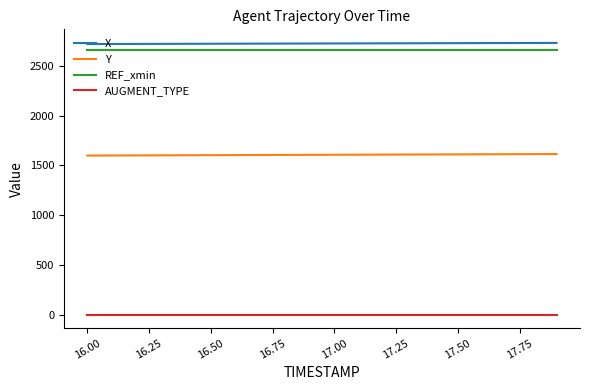

True or false: AUGMENT_TYPE and Y cross at least once.

False